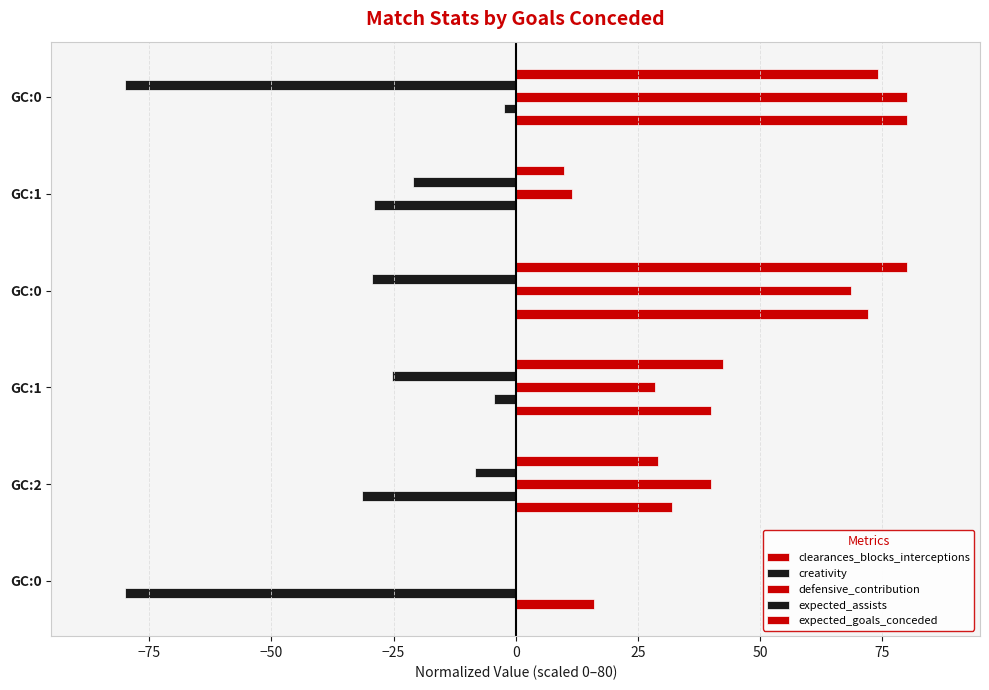

How many data points in creativity are above -4?

2